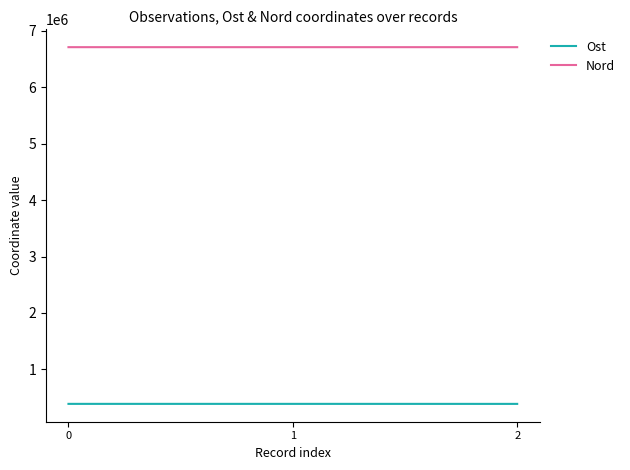

List the series in order of their peak value, highest first.

Nord, Ost